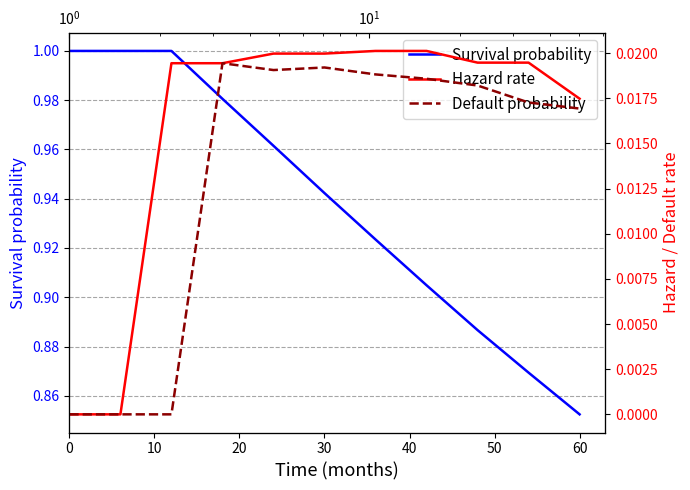

Reading left to right, transcribe all the data shown in this chart.

Survival probability: 1.0	1.0	1.0	1.0	1.0	0.9	0.9	0.9	0.9	0.9	0.9
Hazard rate: 0.0	0.0	0.0	0.0	0.0	0.0	0.0	0.0	0.0	0.0	0.0
Default probability: 0.0	0.0	0.0	0.0	0.0	0.0	0.0	0.0	0.0	0.0	0.0